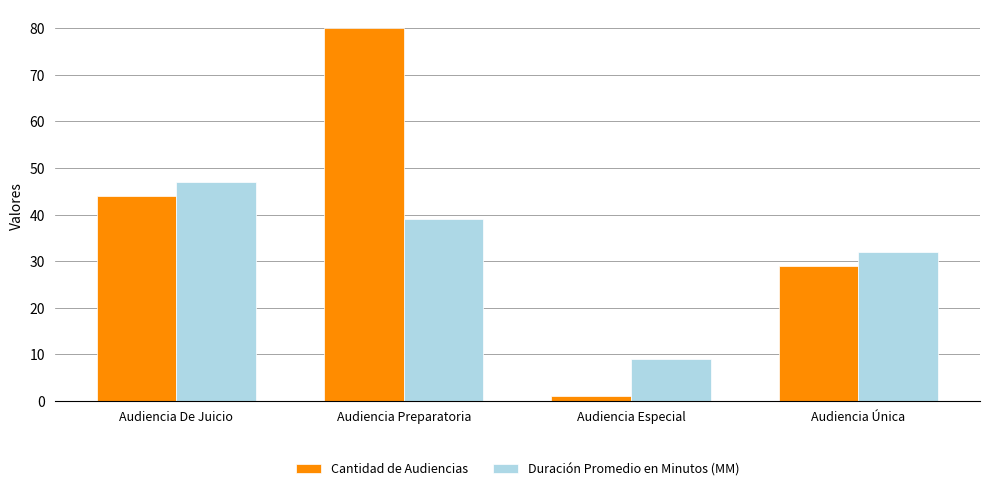

What is the spread (max minus min) of values at Audiencia Única?

3